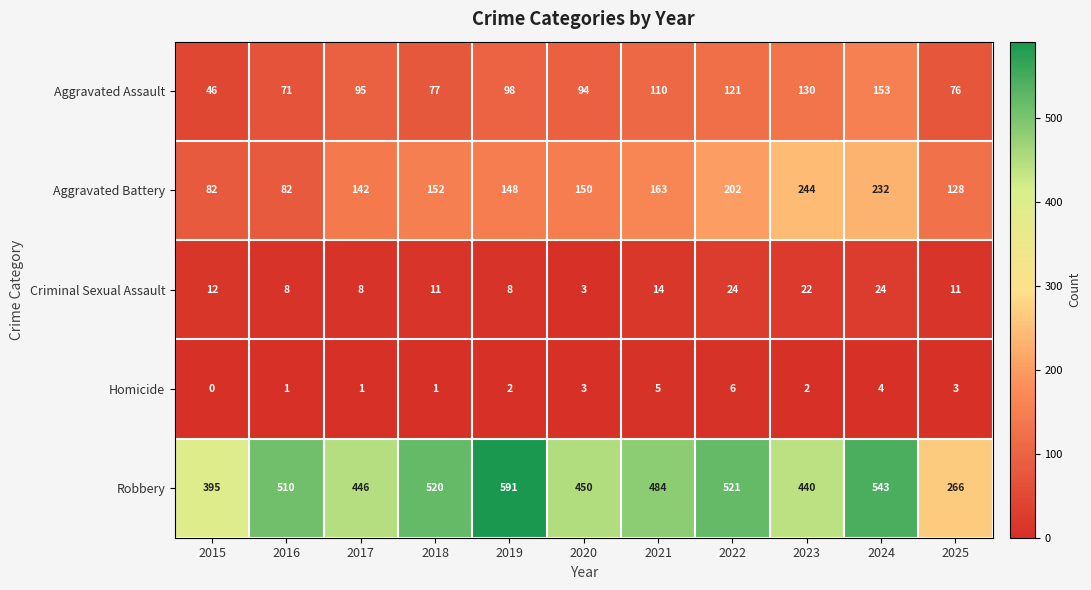

How many data points in Aggravated Assault are less than 95?

5